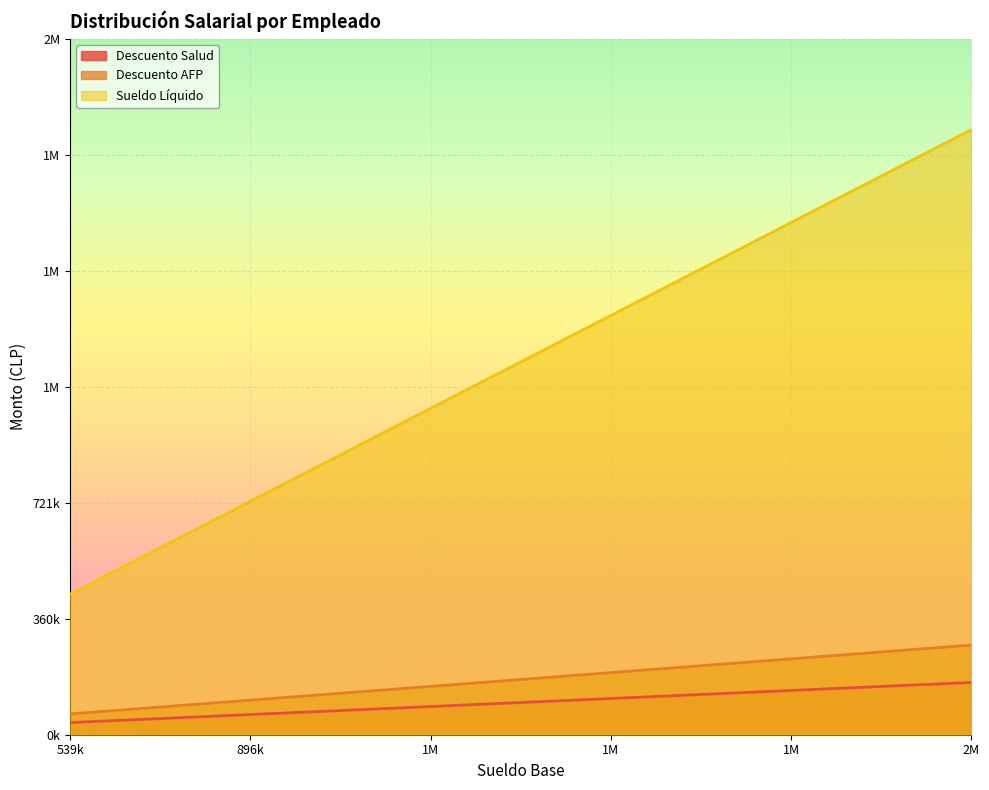

What is the difference between the maximum and minimum values in the Descuento AFP series?

214109.2